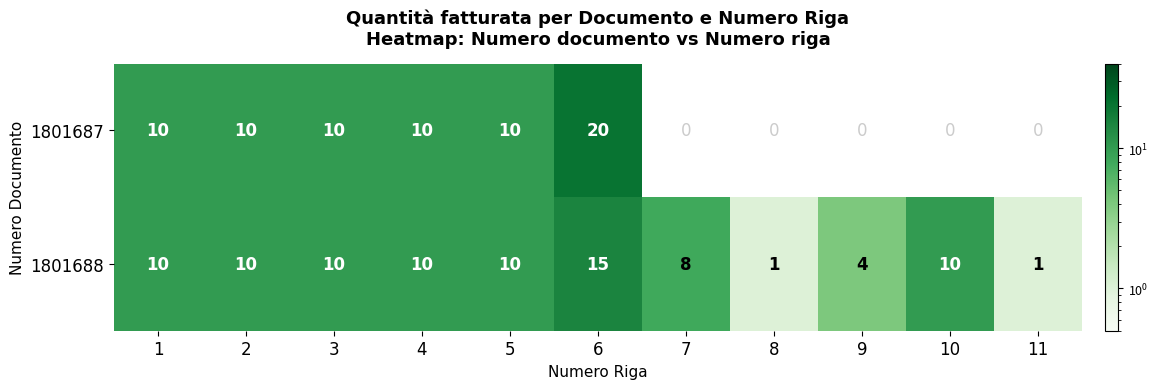

The 1801688 series shows 15 at 6. True or false?

True